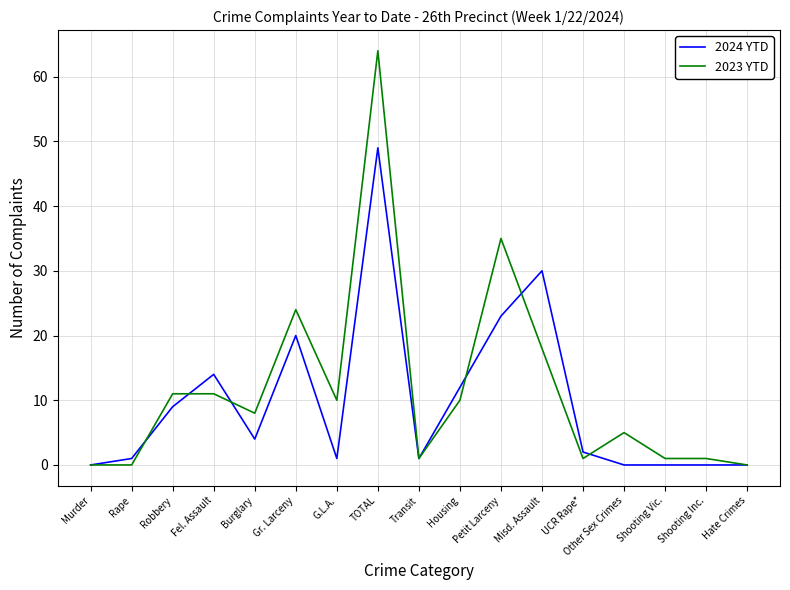

At Misd. Assault, list the series in order from largest to smallest.

2024 YTD, 2023 YTD